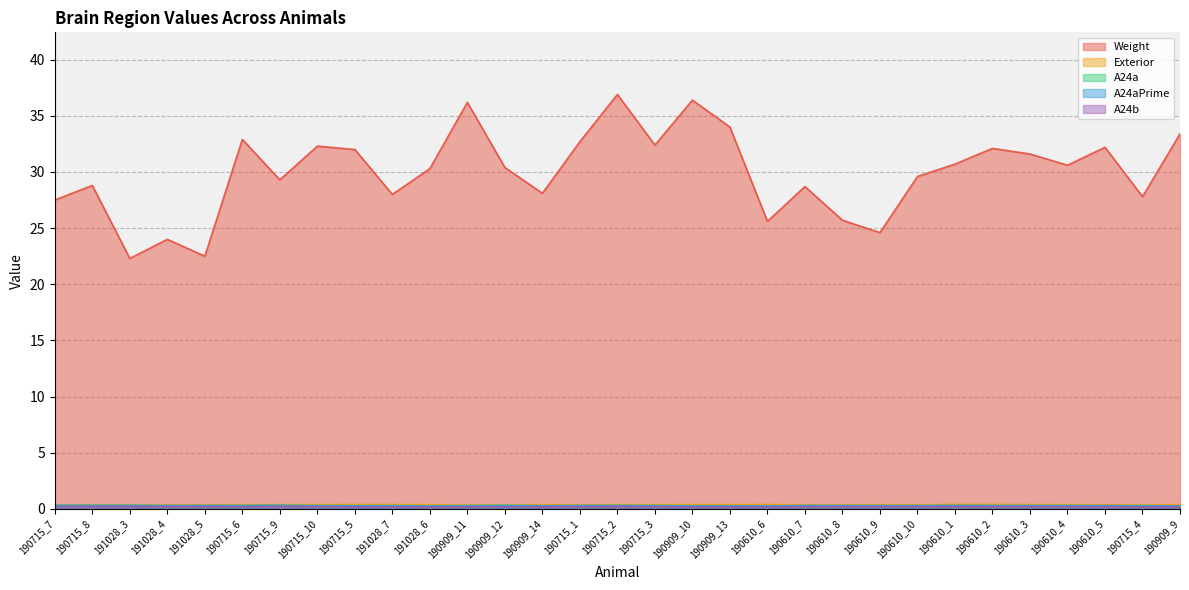

Is it true that Weight equals 15.6 at 190909_10?

False